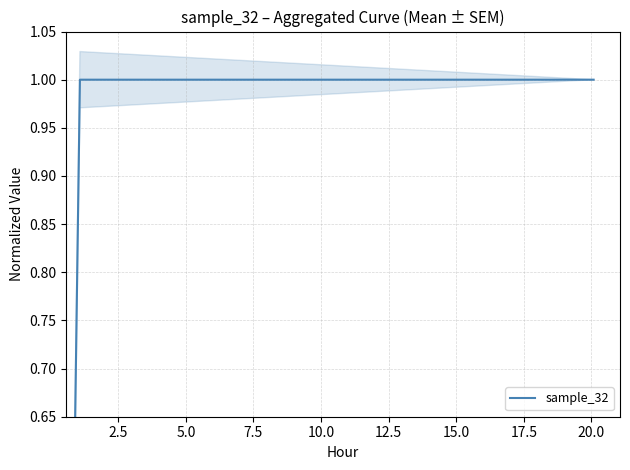

How many series are shown in this chart?

1